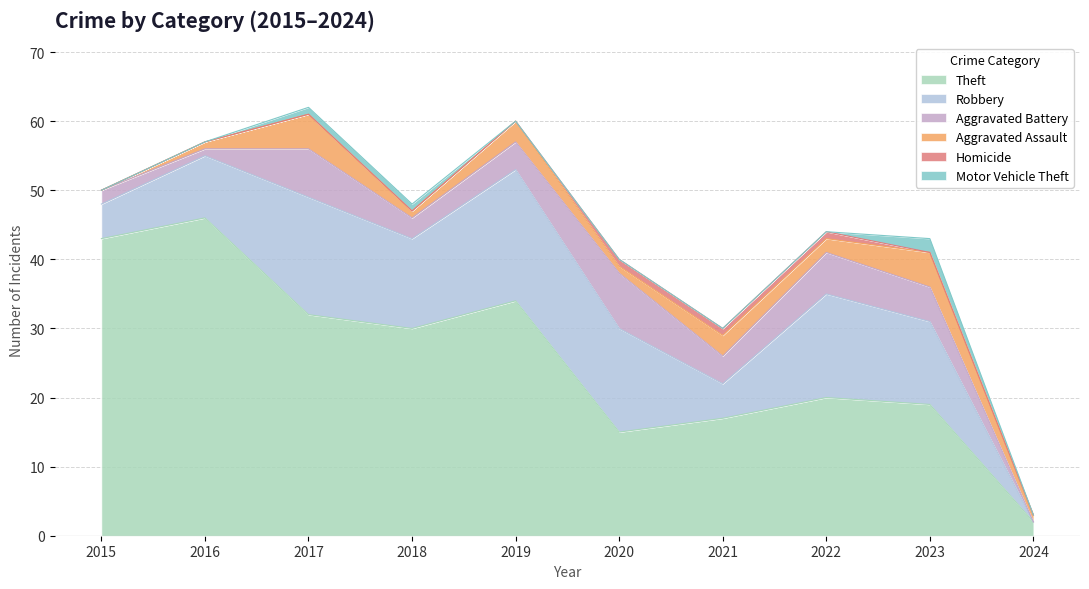

What are all the series names shown in the legend?

Theft, Robbery, Aggravated Battery, Aggravated Assault, Homicide, Motor Vehicle Theft